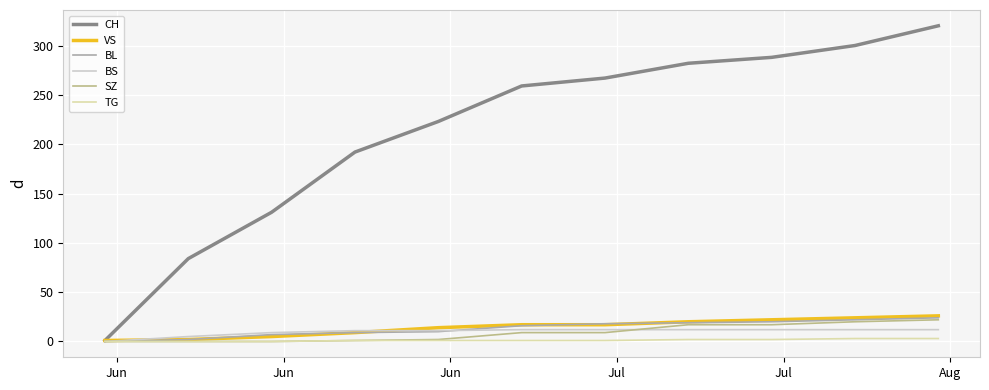

Which series has the largest total across all categories?

CH